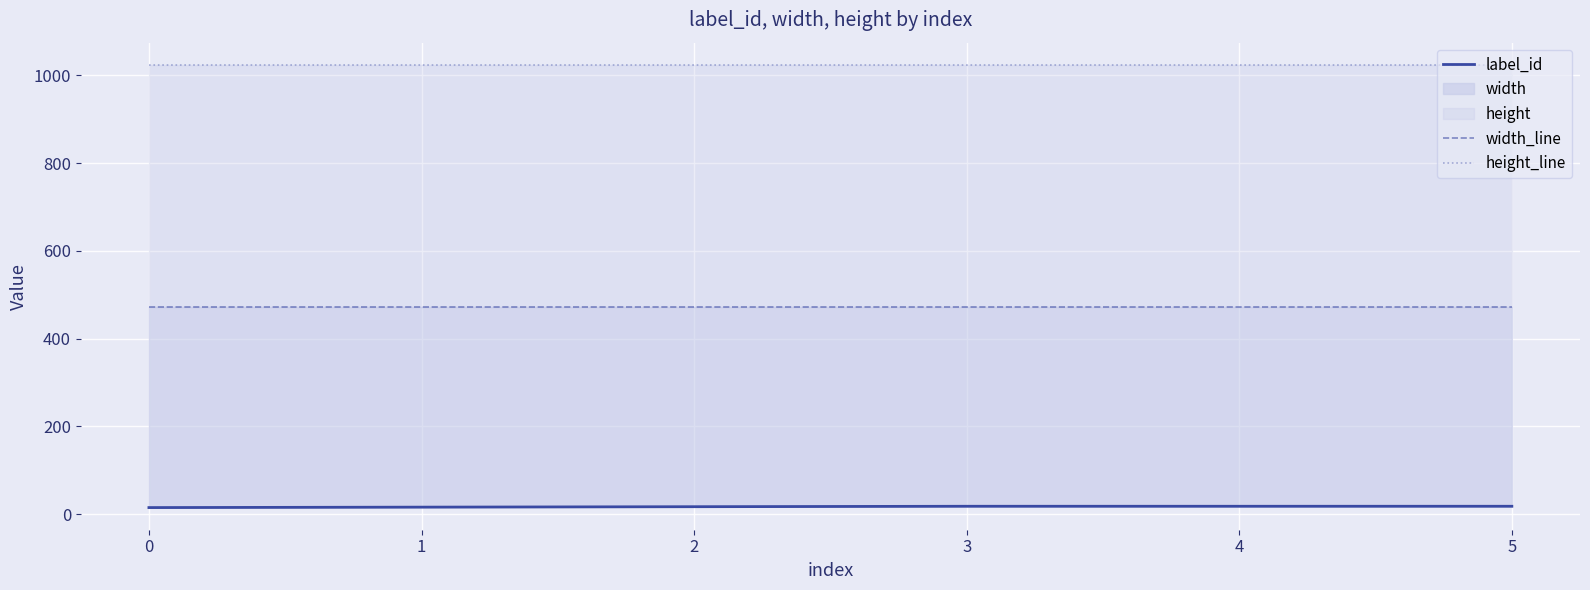

True or false: height_line and width_line cross at least once.

False